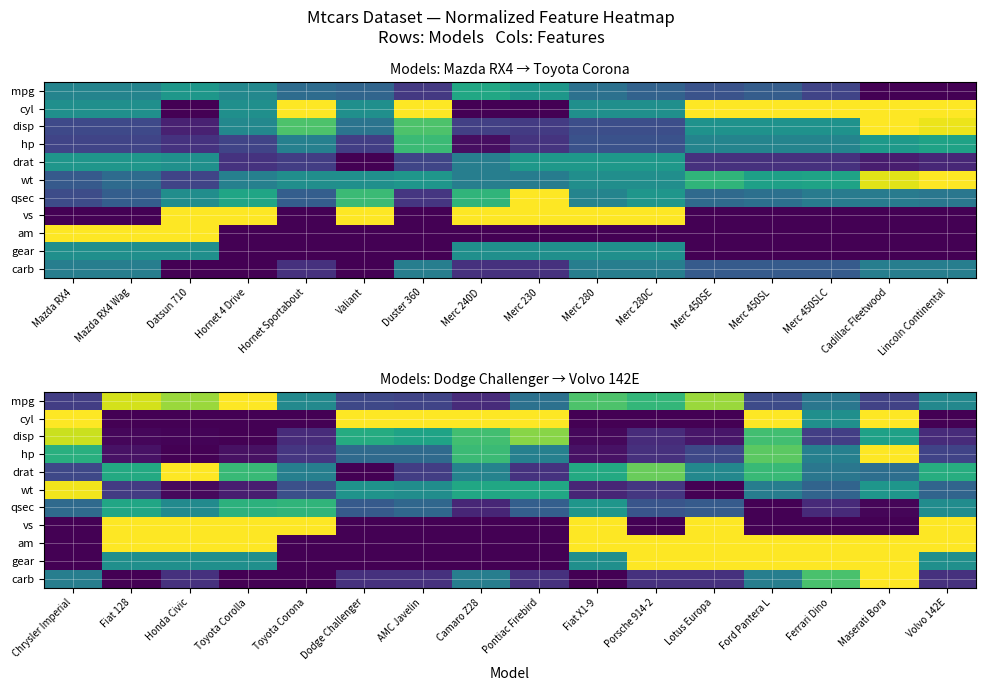

Count the number of categories in the chart.

16